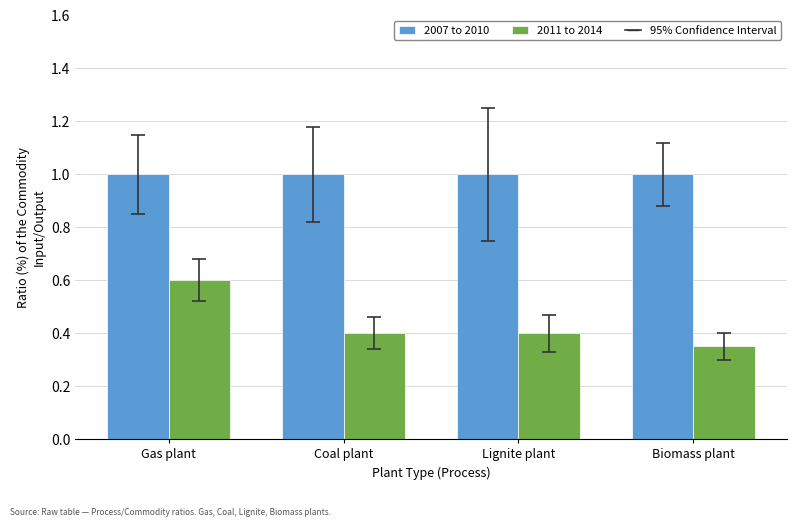

What is the value of the 2007 to 2010 bar at the 2nd from the left?

1.0